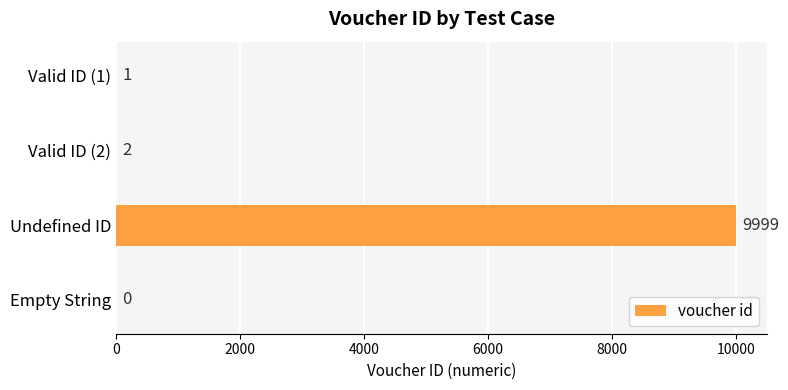

The chart shows a value of 9999 at Undefined ID. True or false?

True